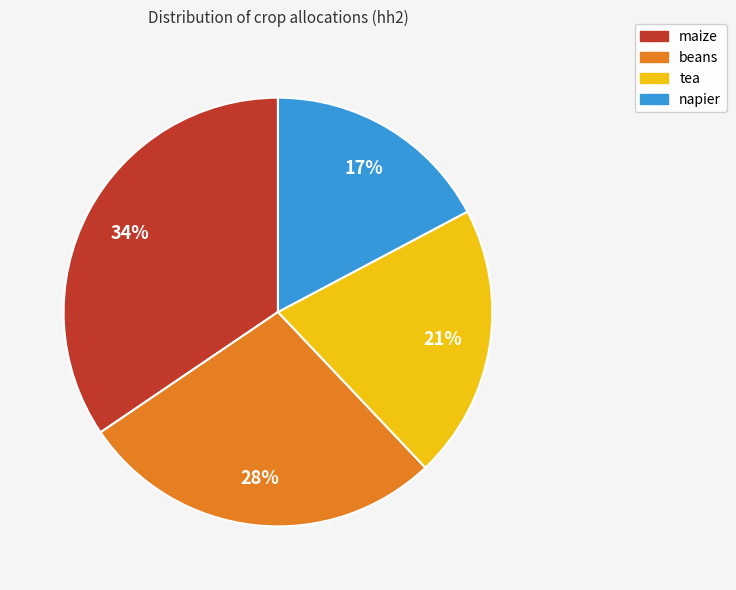

How many segments does this pie chart have?

4